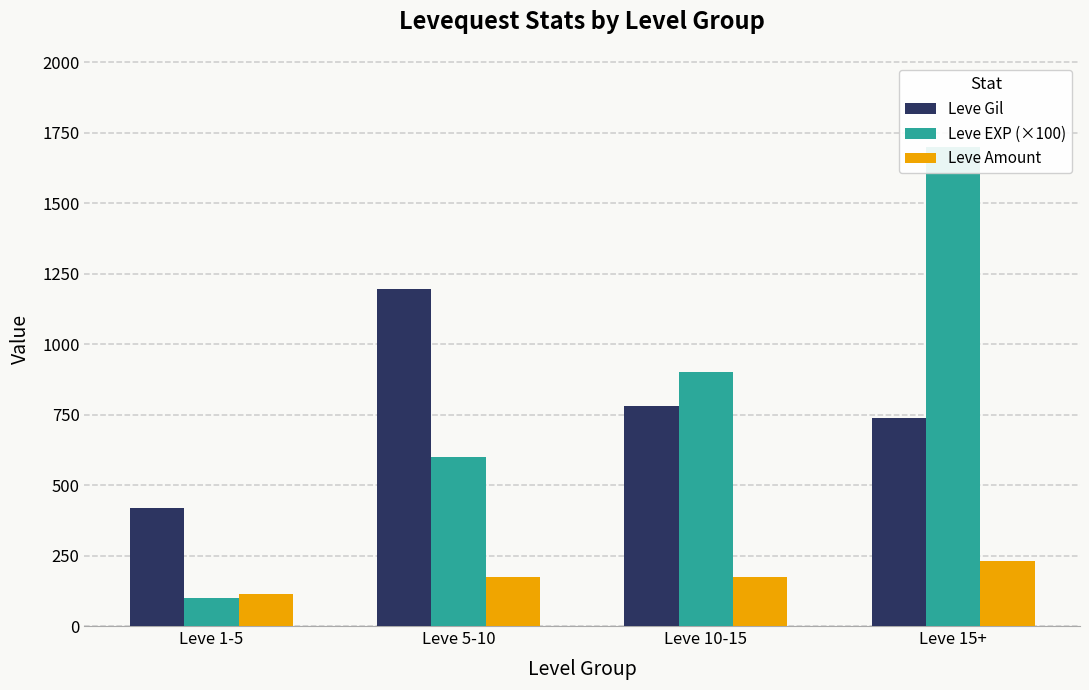

How many bars are there in each group?

3